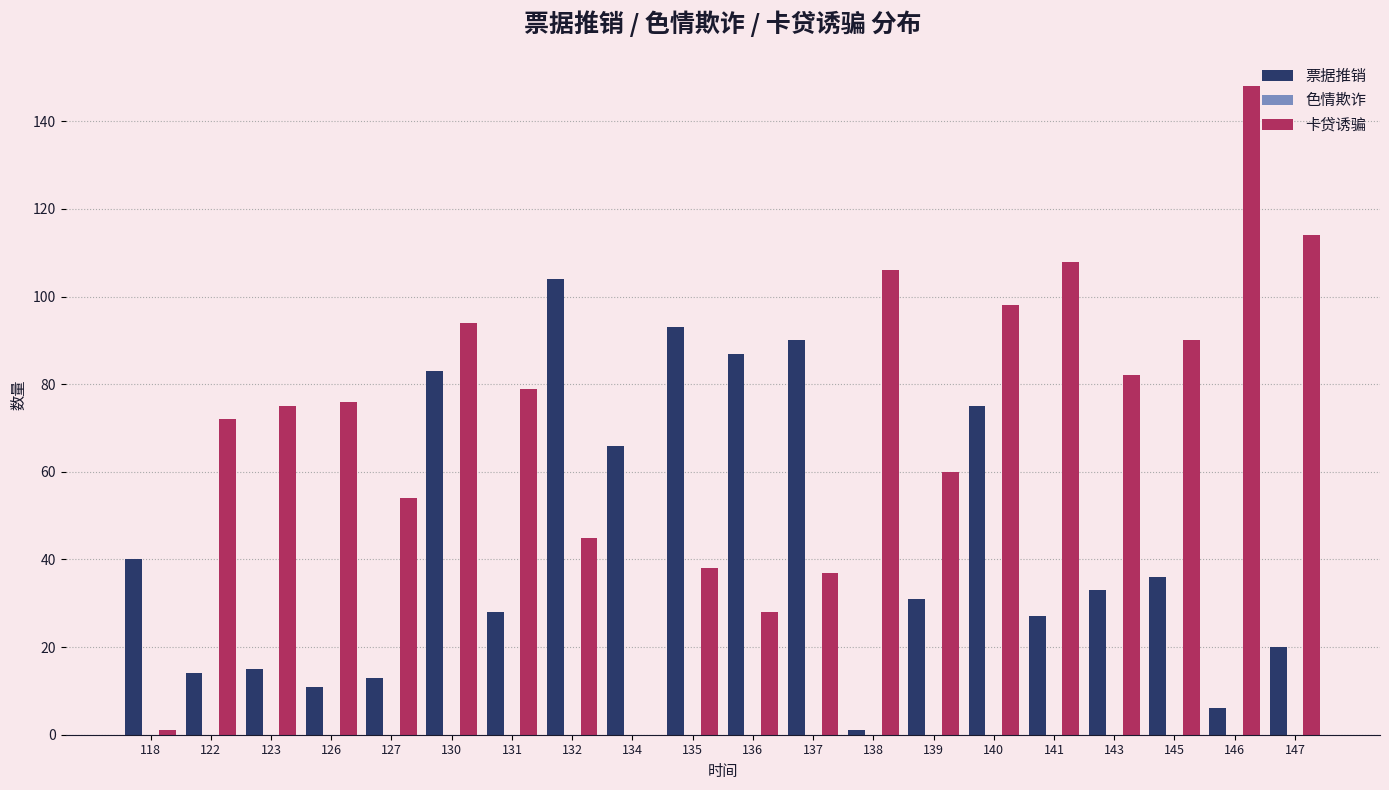

What is the sum of the 票据推销 values at 123 and 139?

46